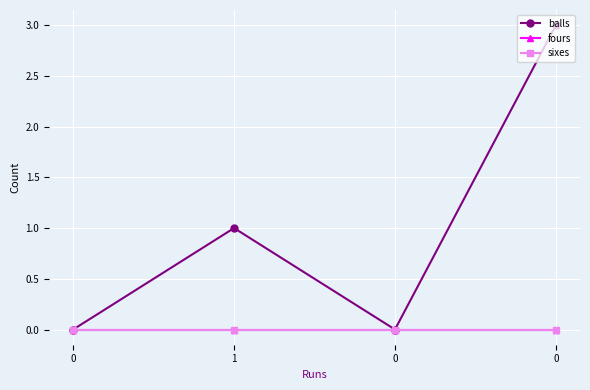

At how many categories does at least one series exceed 0?

2